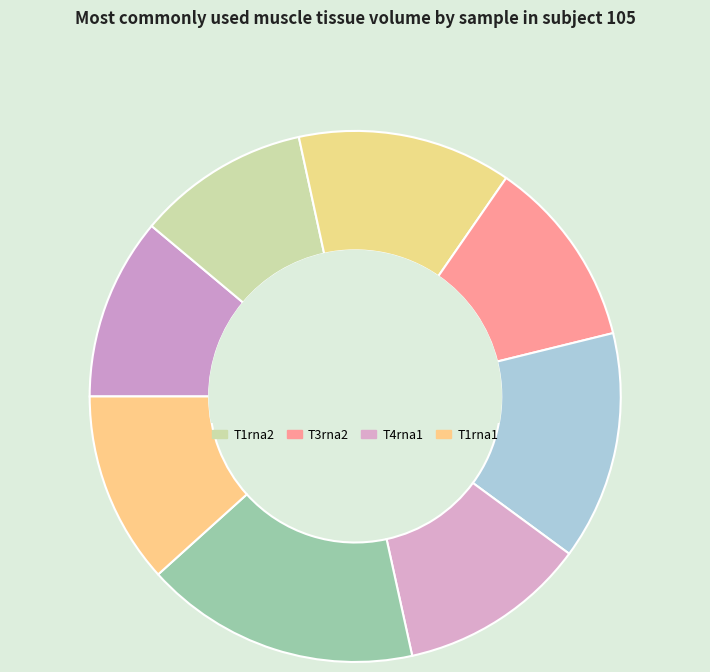

Rank the categories by value from lowest to highest.

T1rna2, T4rna2, T4rna1, T3rna2, T1rna1, T2rna2, T3rna1, T2rna1